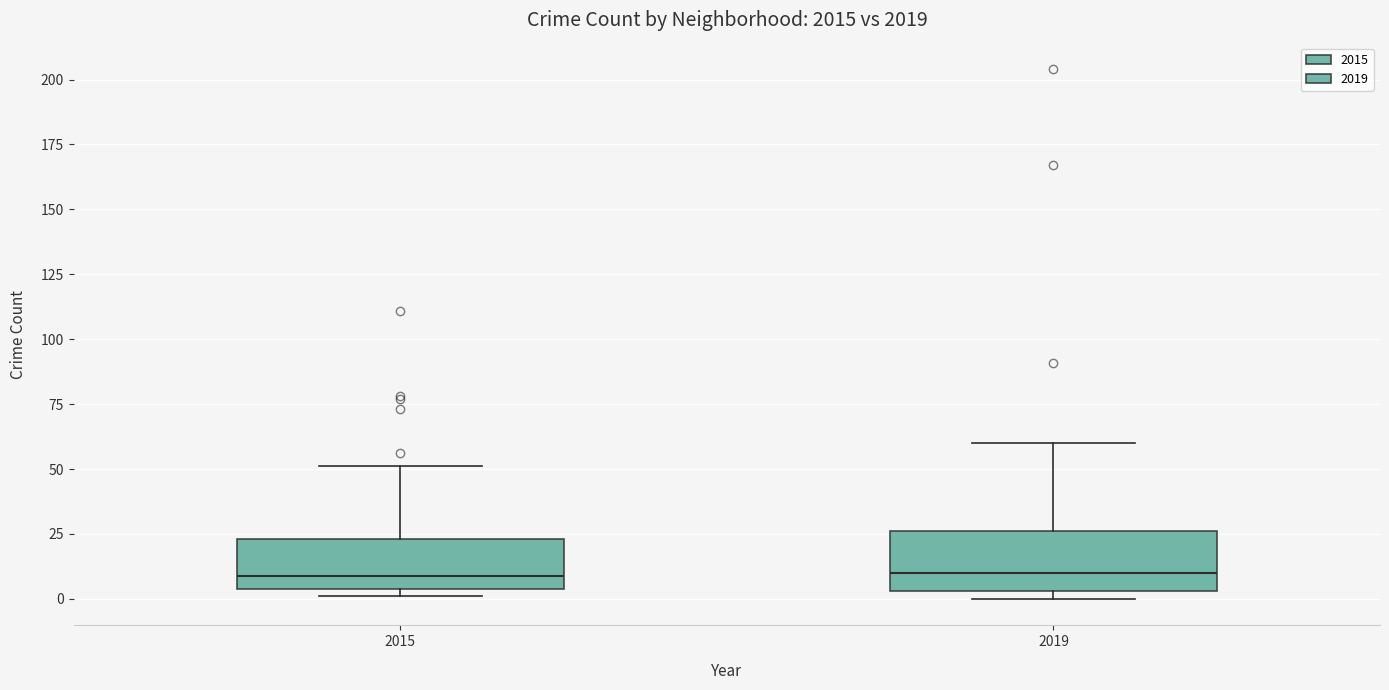

Reading left to right, read every box against the y-axis: the position of its median line, the range the box covers, and the ends of its whiskers. The values are not printed on the chart, so give them approximately, as read against the axis.

2015: median 10, box 5 to 25, whiskers 0 to 50
2019: median 10, box 5 to 25, whiskers 0 to 60